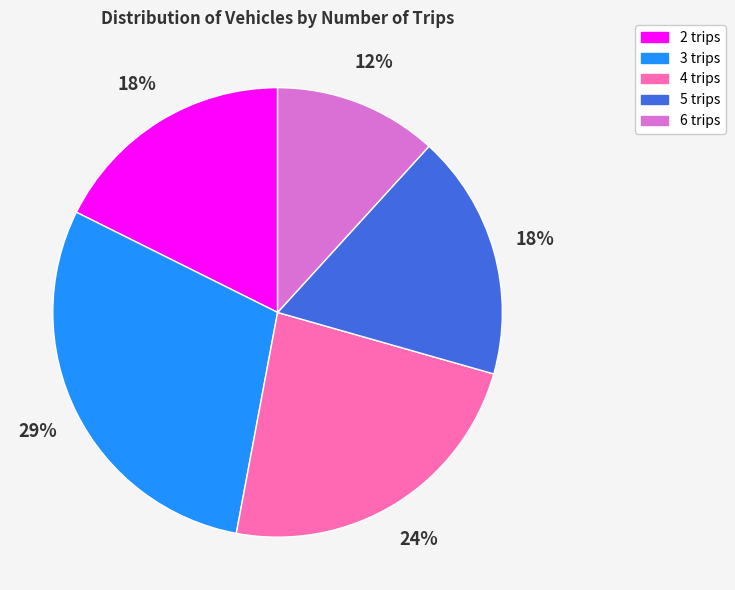

How many slices are in this pie chart?

5